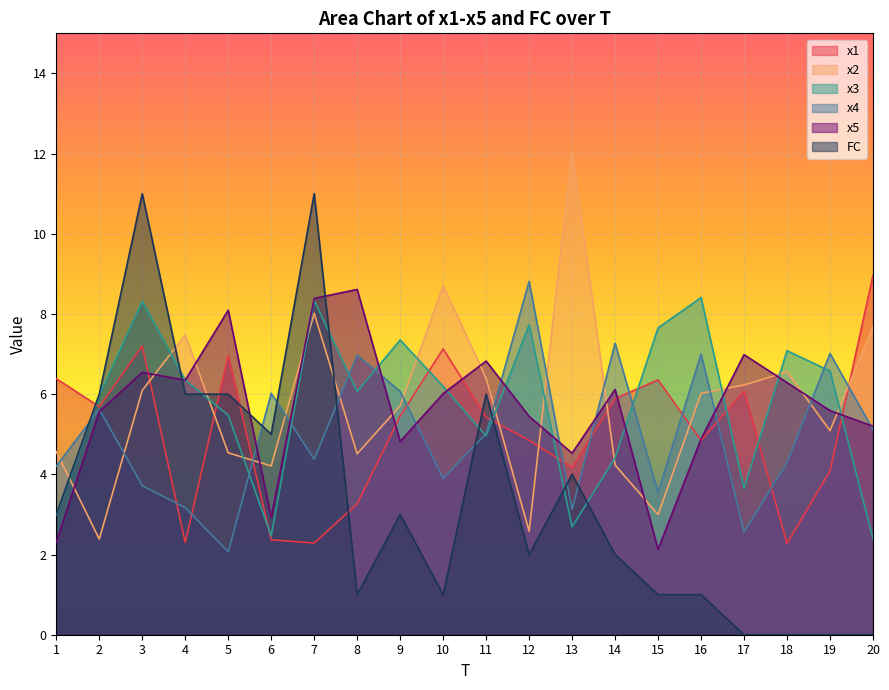

List the labels in order of FC value, smallest first.

17, 18, 19, 20, 8, 10, 15, 16, 12, 14, 1, 9, 13, 6, 2, 4, 5, 11, 3, 7